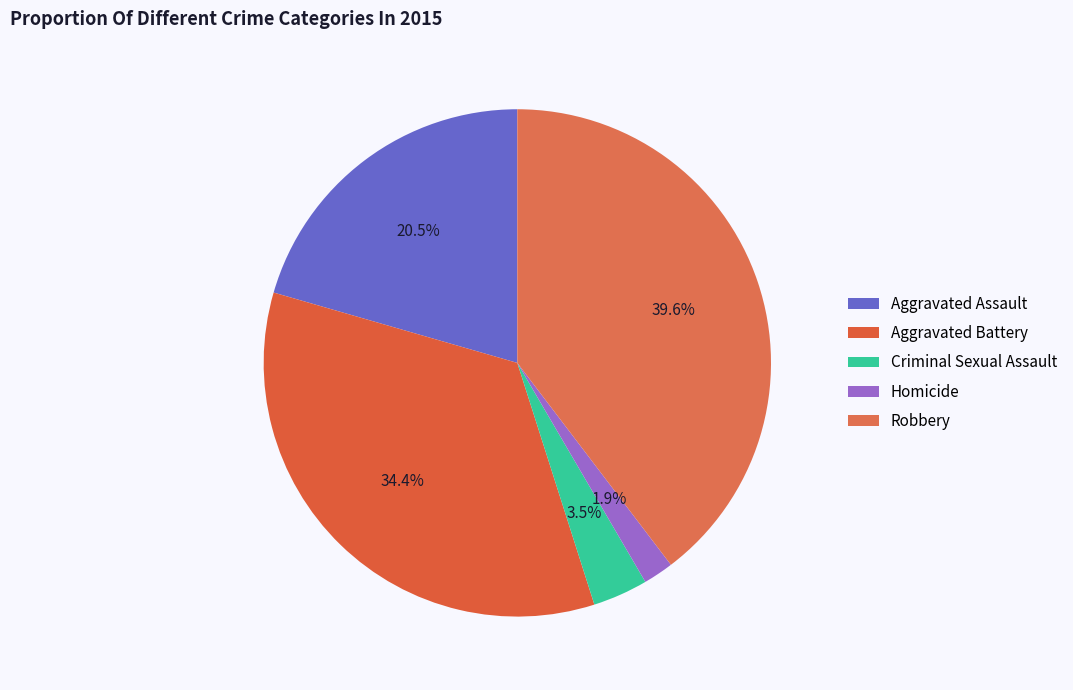

Is there a majority slice in this chart?

No